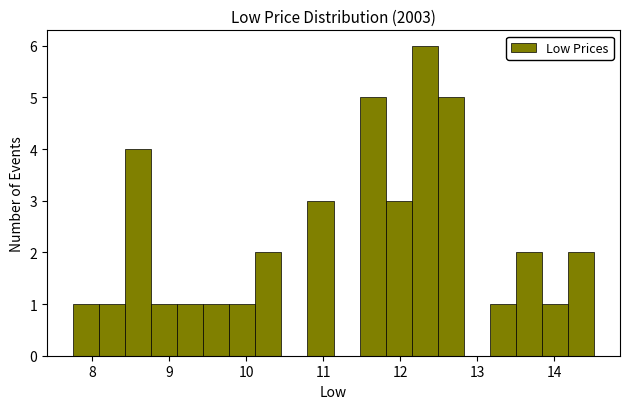

Around what value on the x-axis is the tallest bar? Give the approximate position of its centre, as read against the axis.

12.3